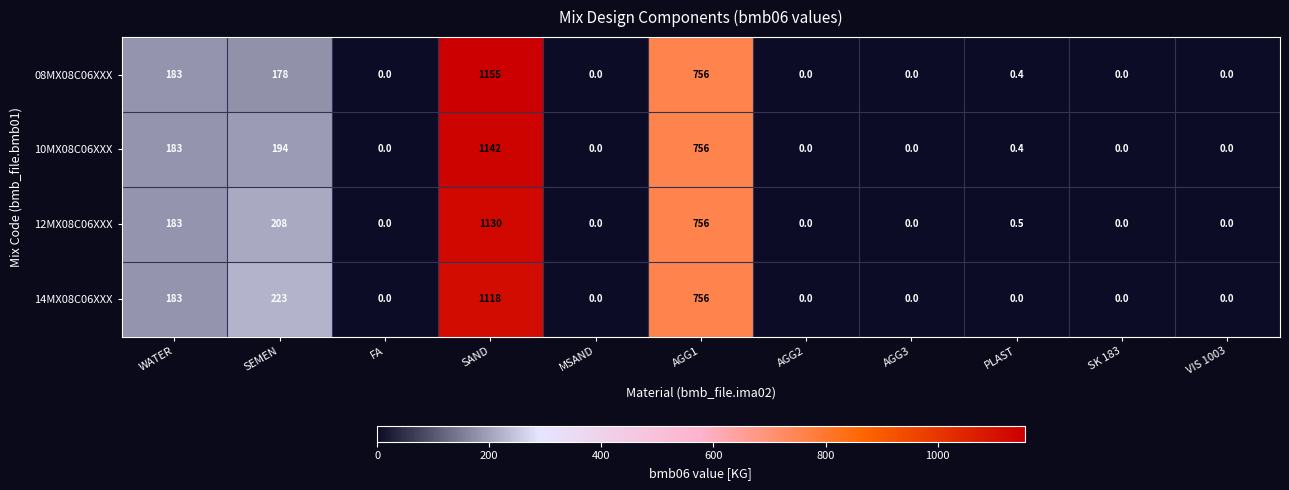

Which series has the widest spread of values?

08MX08C06XXX